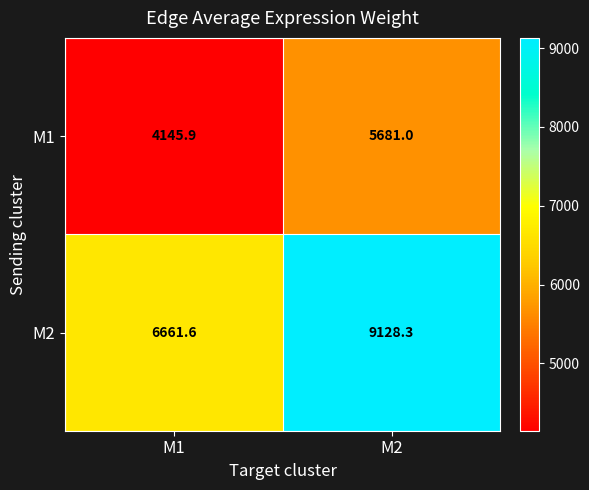

Which category has the lowest value across all series?

M1